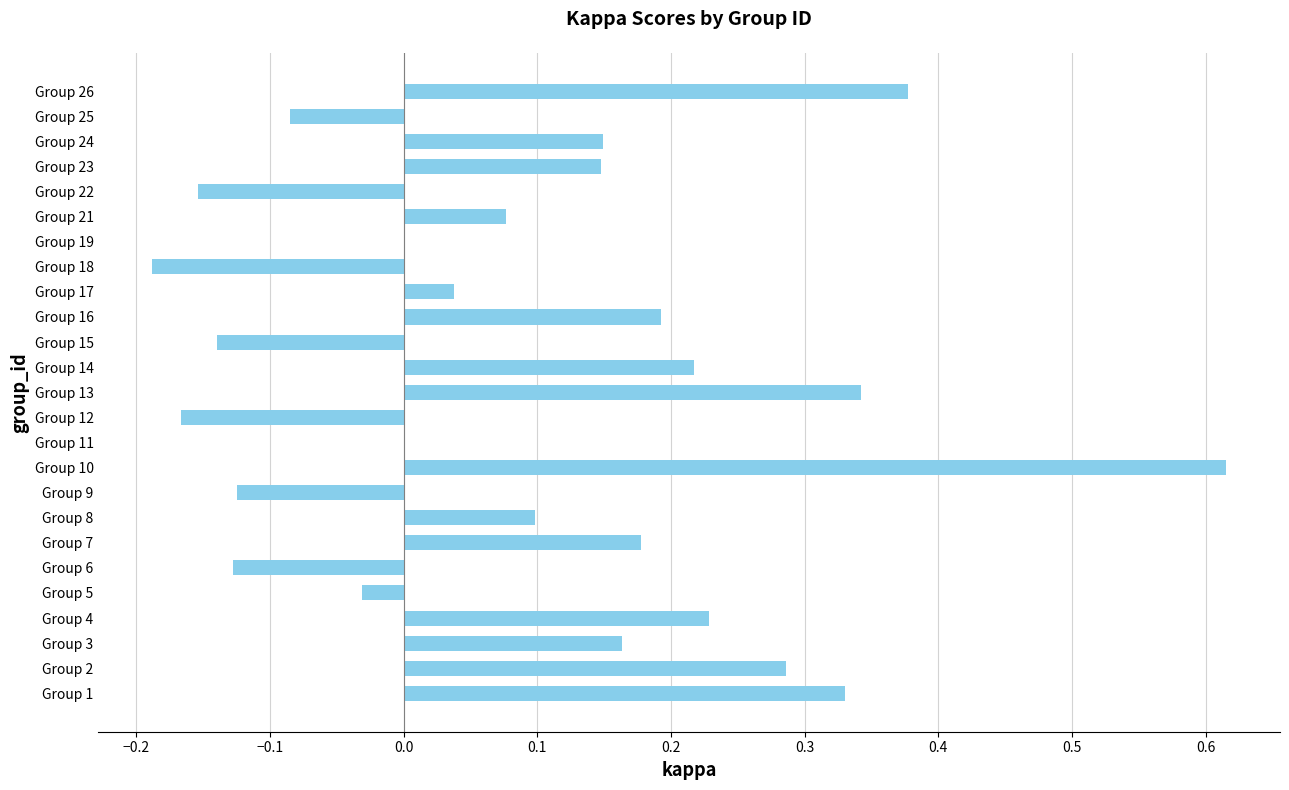

Is it true that the value at Group 19 is 0.5?

False